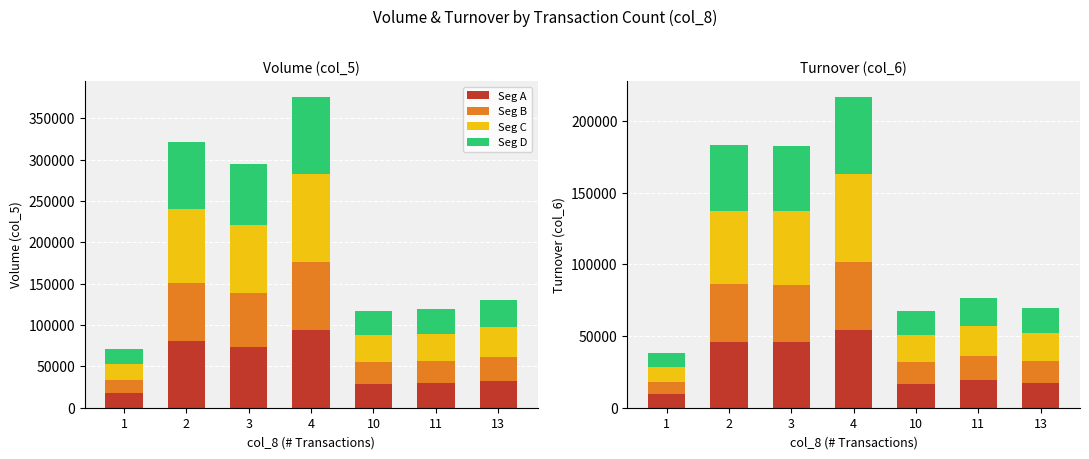

How many values in the Seg C series are below 36400?

3